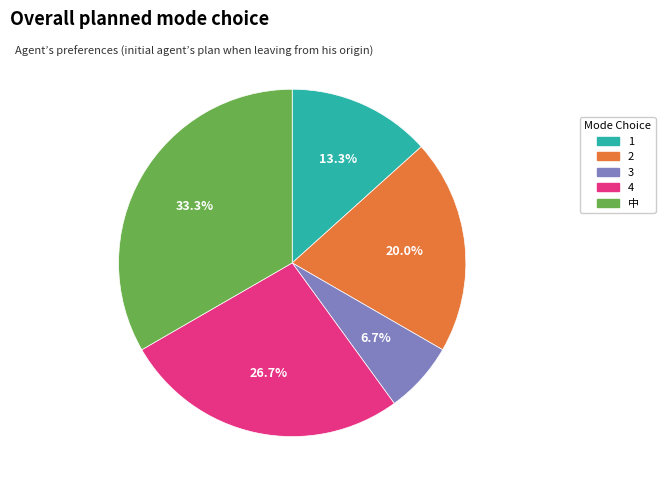

How much of the chart is everything except 2?

80.0%